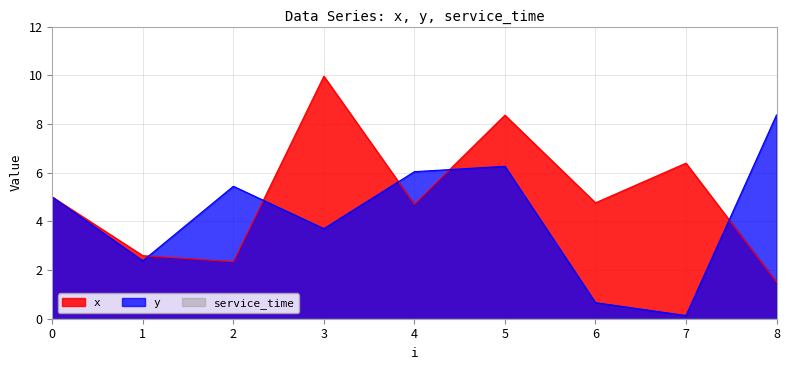

True or false: y has more than 1 interior local peaks.

True